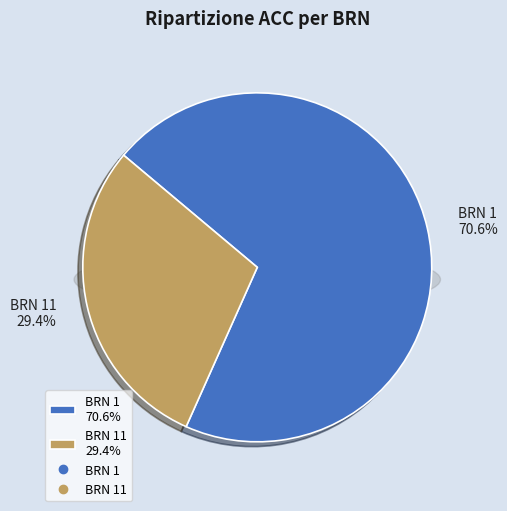

Combined, do 11 and 1 account for over 50%?

Yes